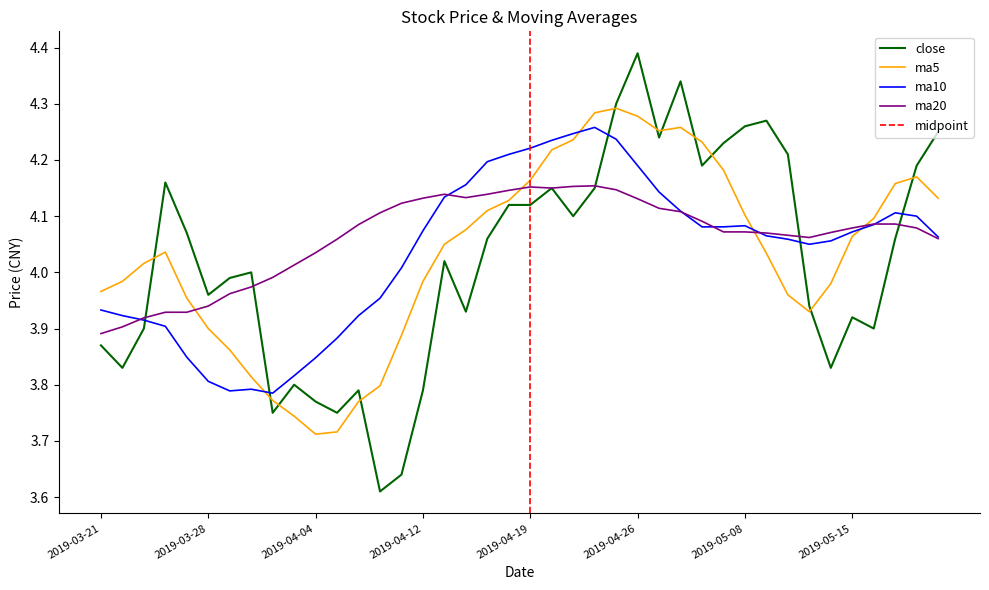

After their last crossing, which series has the higher values: ma10 or ma20?

ma10